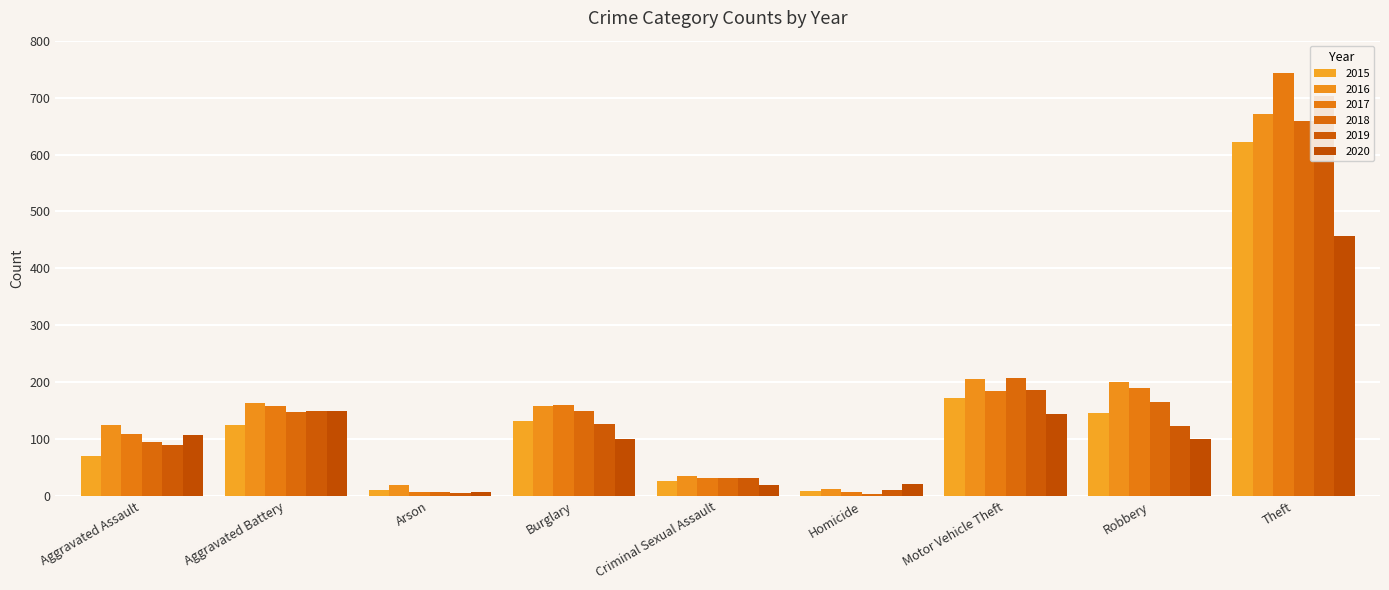

What is the smallest value displayed?

4